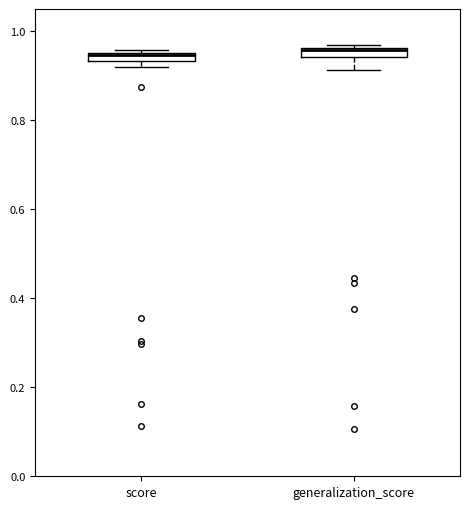

Where is the upper edge of the box for score on the y-axis? The values are not printed on the chart, so give them approximately, as read against the axis.

0.96